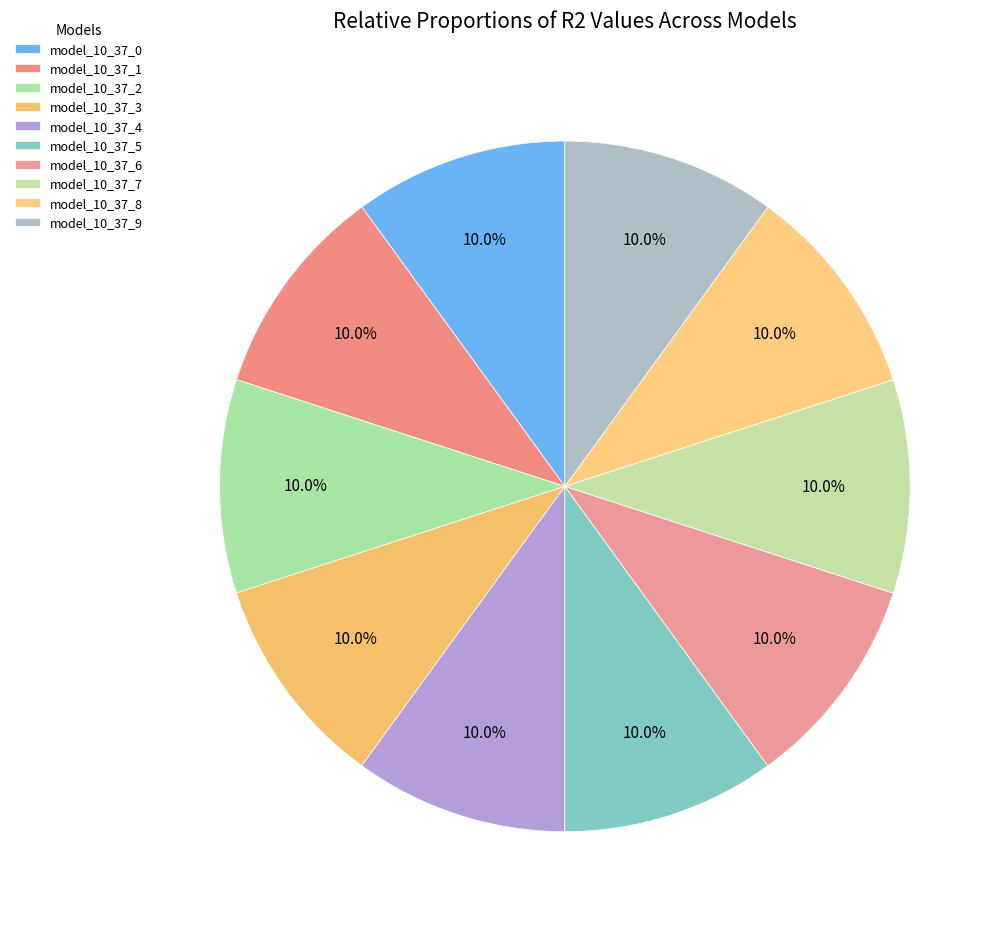

Count the number of slices in the pie.

10